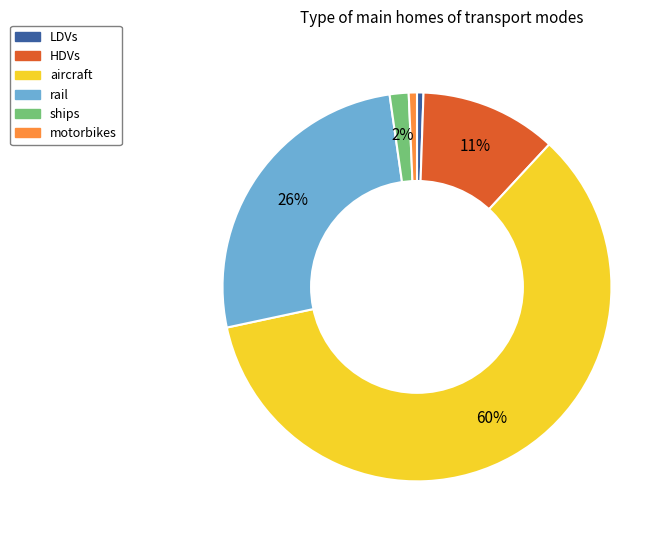

To the nearest percent, what percentage of the pie is HDVs?

11%